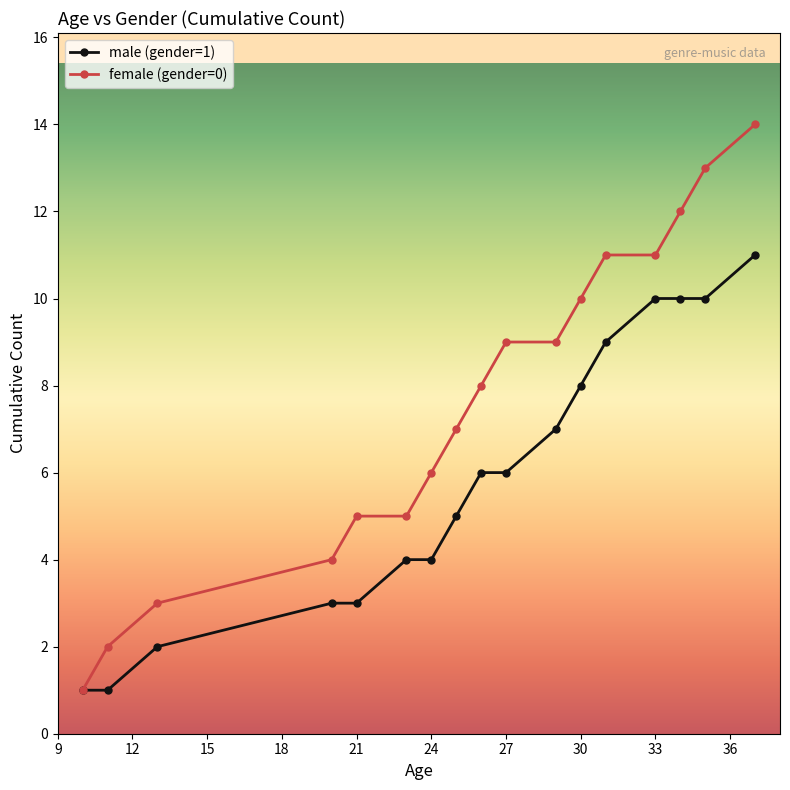

What is the value of the female (gender=0) point at the 16th from the left?

13